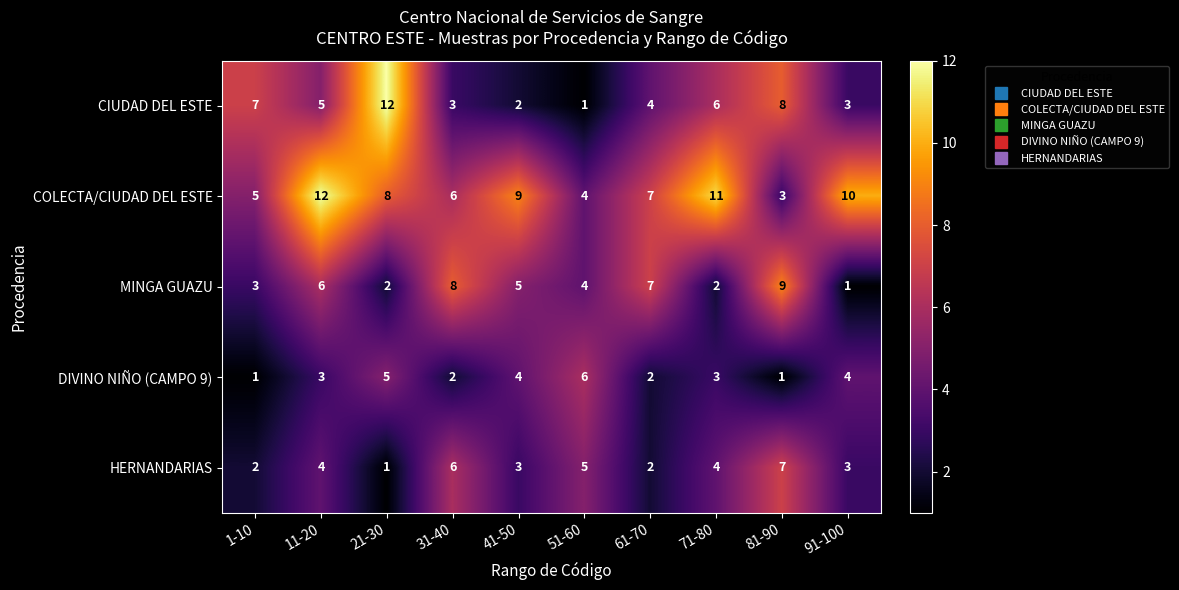

Which series changed the most between 21-30 and 91-100?

CIUDAD DEL ESTE